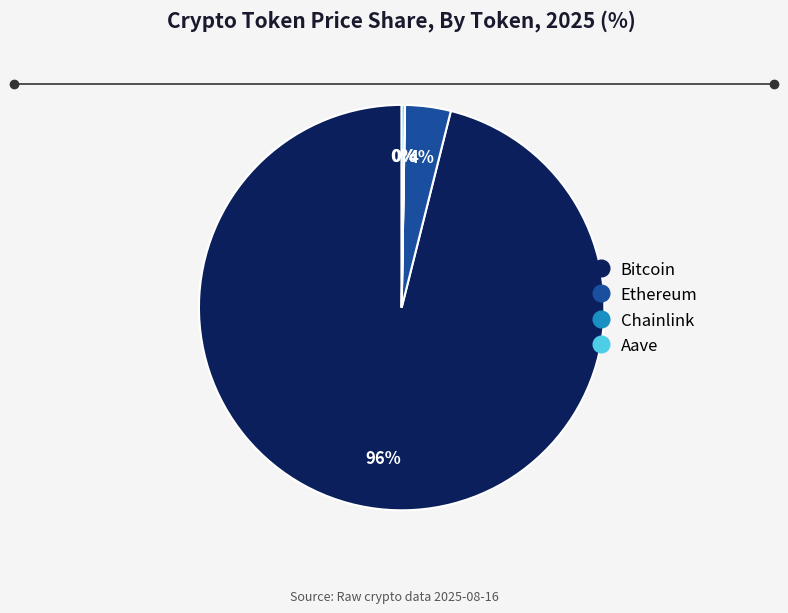

Is there any slice that represents more than half of the pie?

Yes